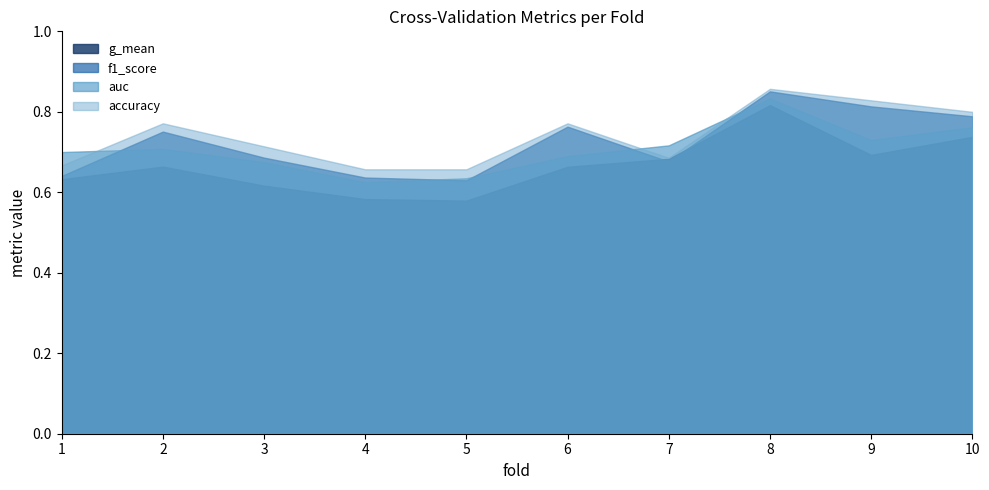

Reading left to right, transcribe all the data shown in this chart.

accuracy: 0.7	0.8	0.7	0.7	0.7	0.8	0.7	0.9	0.8	0.8
auc: 0.7	0.7	0.7	0.6	0.6	0.7	0.7	0.8	0.7	0.8
f1_score: 0.6	0.8	0.7	0.6	0.6	0.8	0.7	0.9	0.8	0.8
g_mean: 0.6	0.7	0.6	0.6	0.6	0.7	0.7	0.8	0.7	0.7